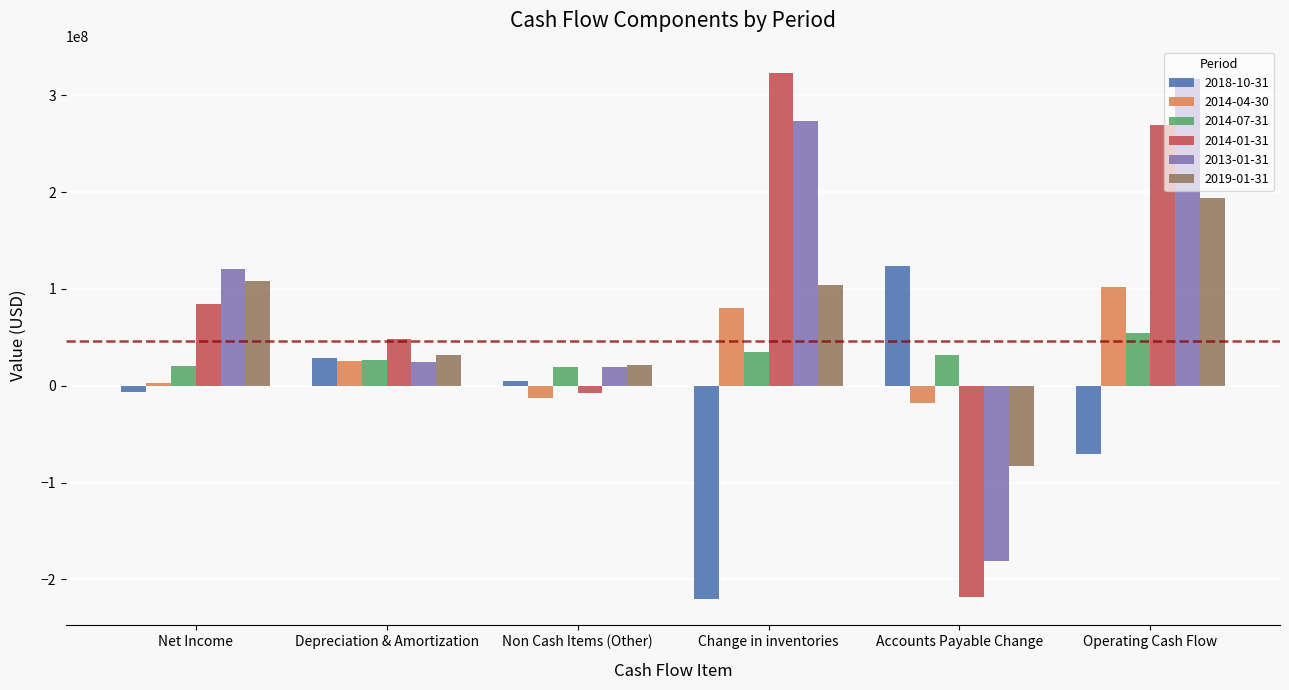

Rank the series at Change in inventories from lowest to highest value.

2018-10-31, 2014-07-31, 2014-04-30, 2019-01-31, 2013-01-31, 2014-01-31